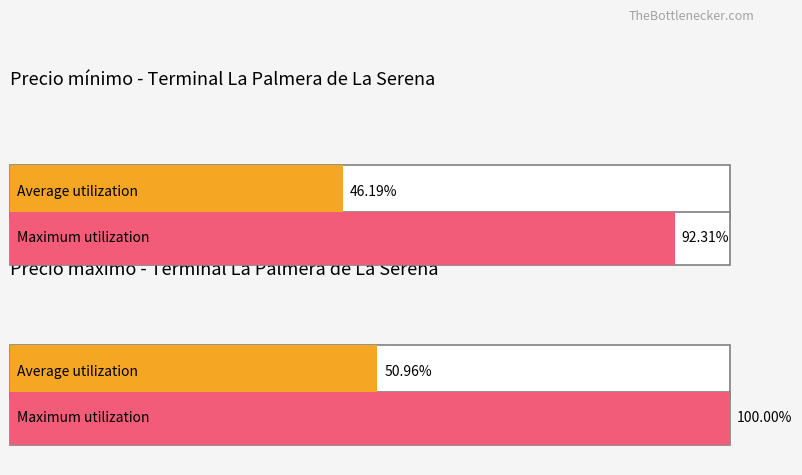

Which series has the widest spread of values?

Precio maximo